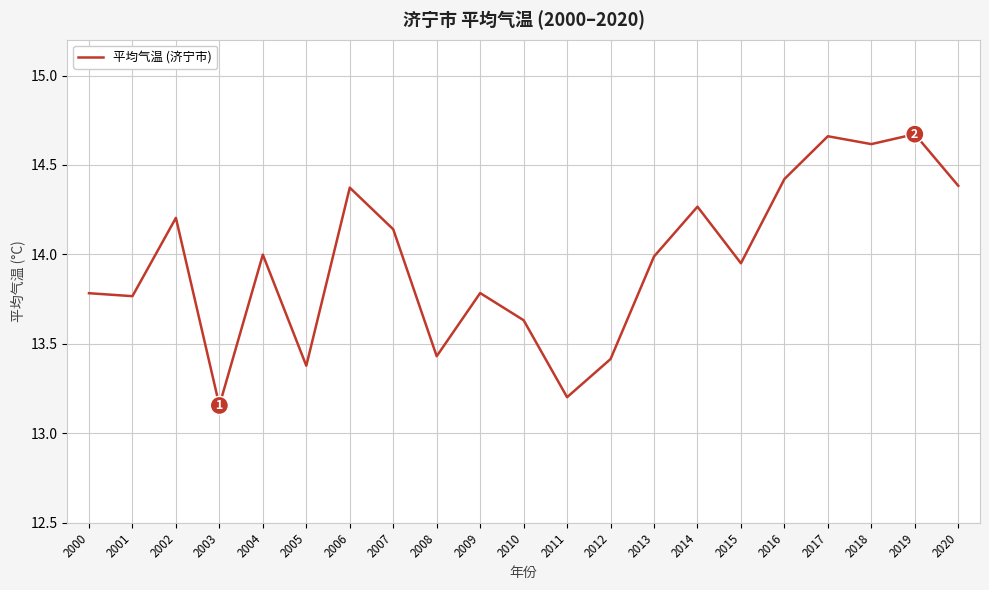

What is the change in value from 2010 to 2015?

+0.3